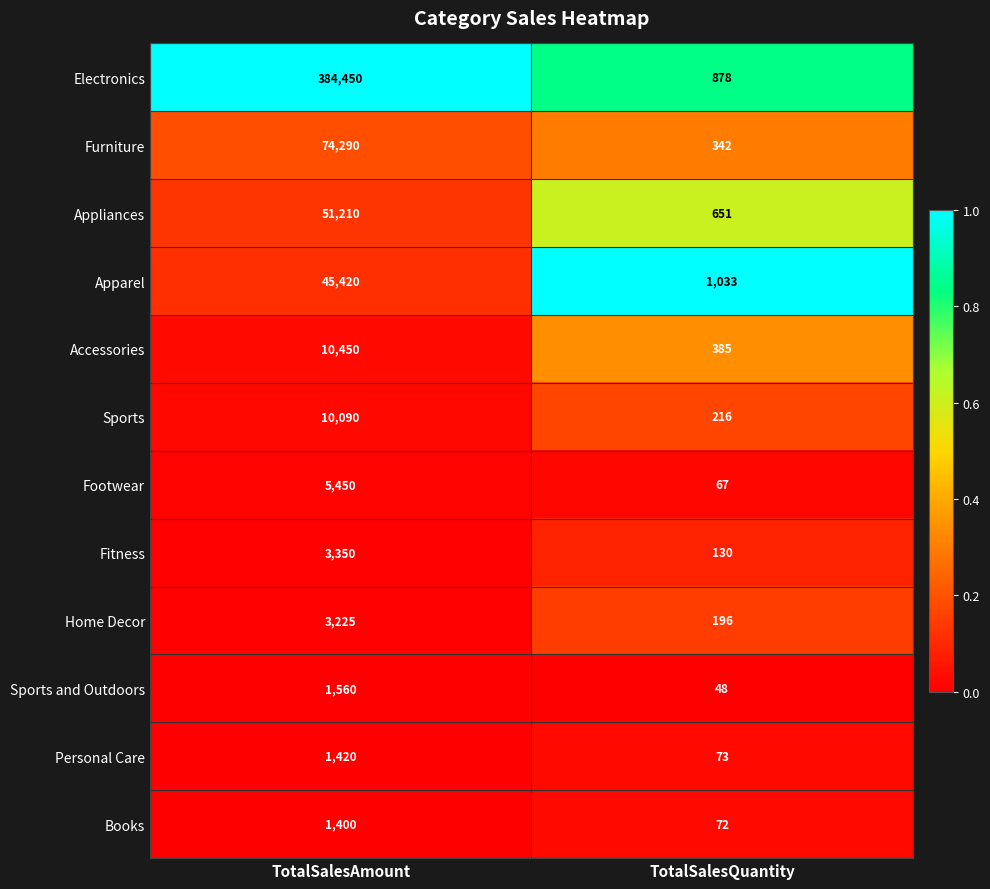

Reading left to right, extract all data points from this chart.

Electronics: 384450	878
Furniture: 74290	342
Appliances: 51210	651
Apparel: 45420	1033
Accessories: 10450	385
Sports: 10090	216
Footwear: 5450	67
Fitness: 3350	130
Home Decor: 3225	196
Sports and Outdoors: 1560	48
Personal Care: 1420	73
Books: 1400	72